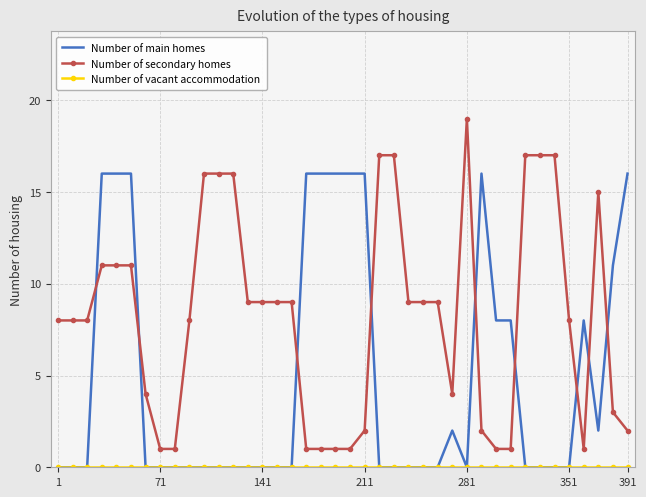

What is the sum of all Number of main homes values?

199